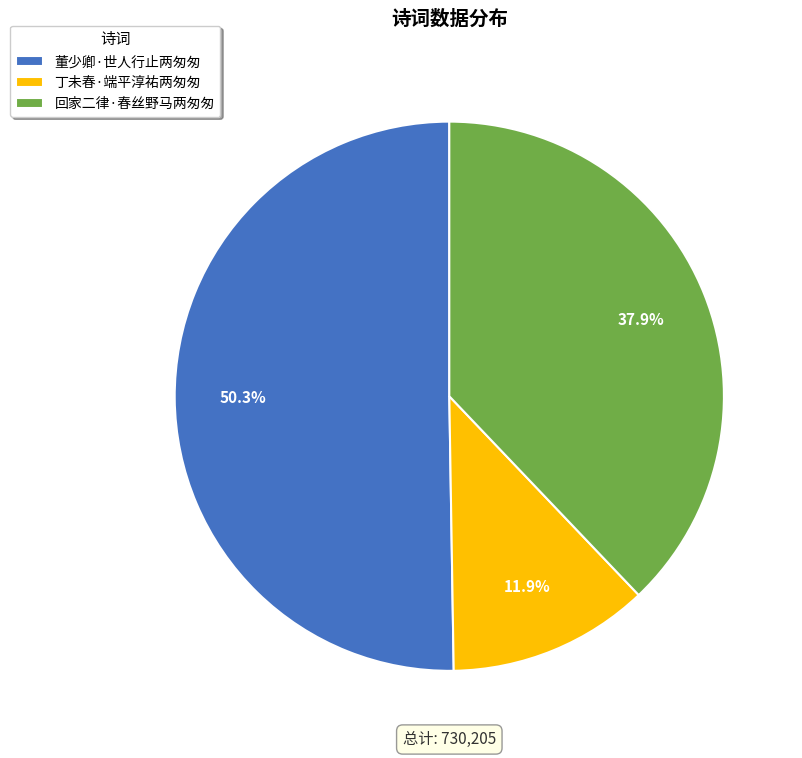

The 回家二律·春丝野马两匆匆 slice represents 24% of the pie. True or false?

False